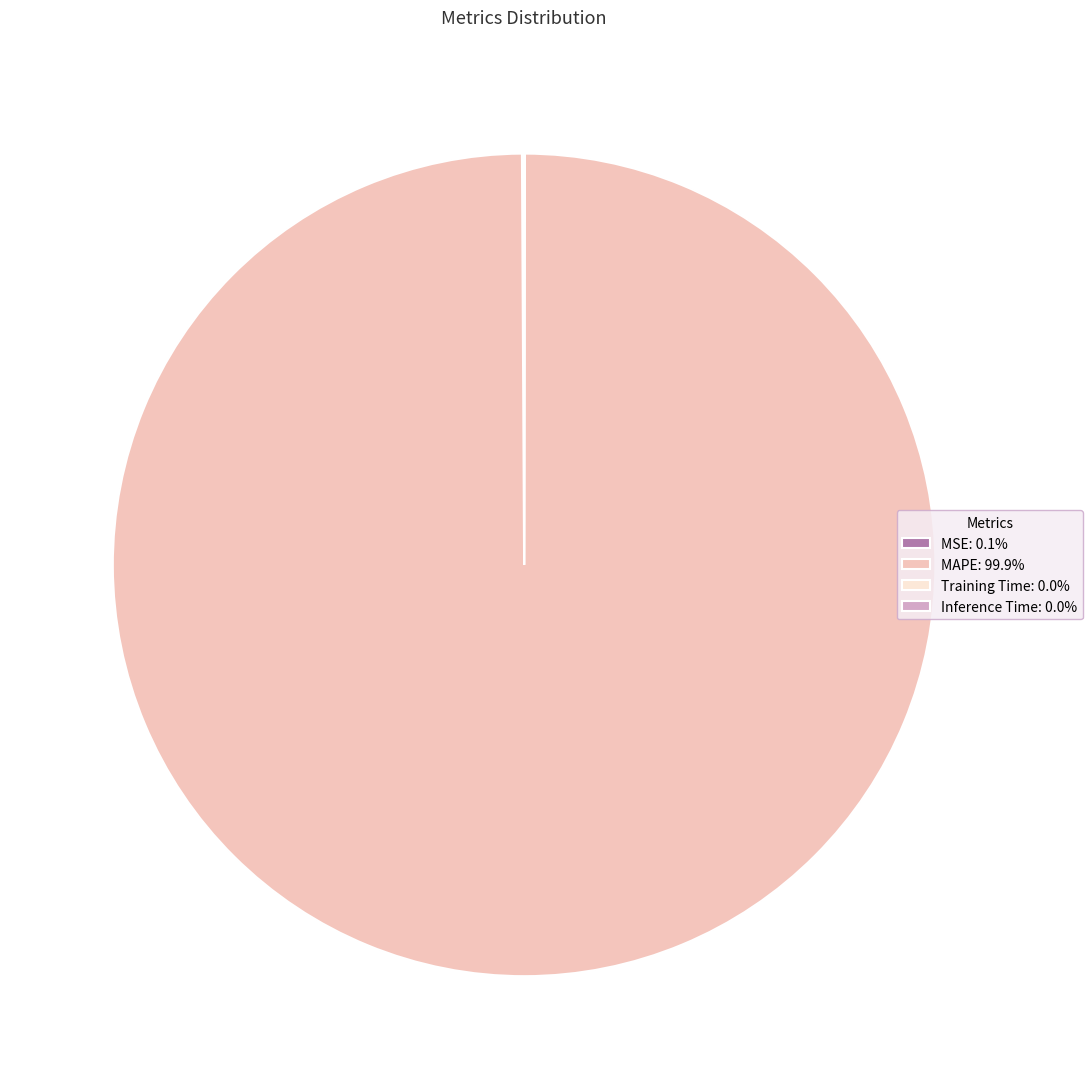

Does MAPE: 99.9% account for over 50% of the chart?

Yes